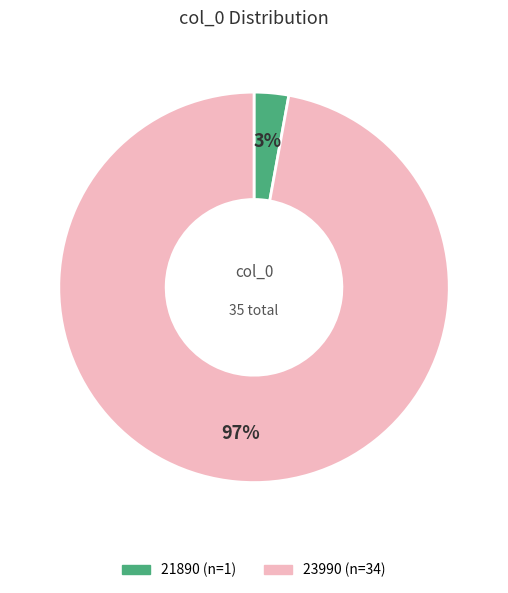

To the nearest percent, what portion does 21890 represent?

3%